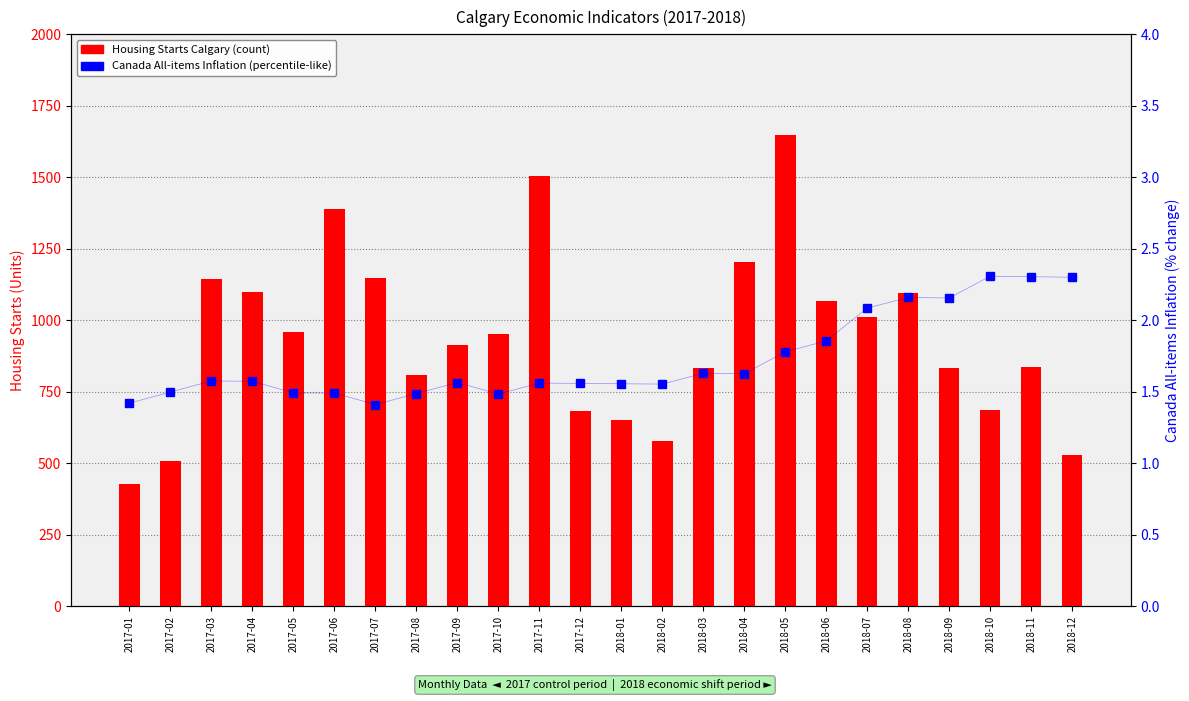

The value of Canada All-items Inflation (%) at 2018-07 is 3.3. True or false?

False